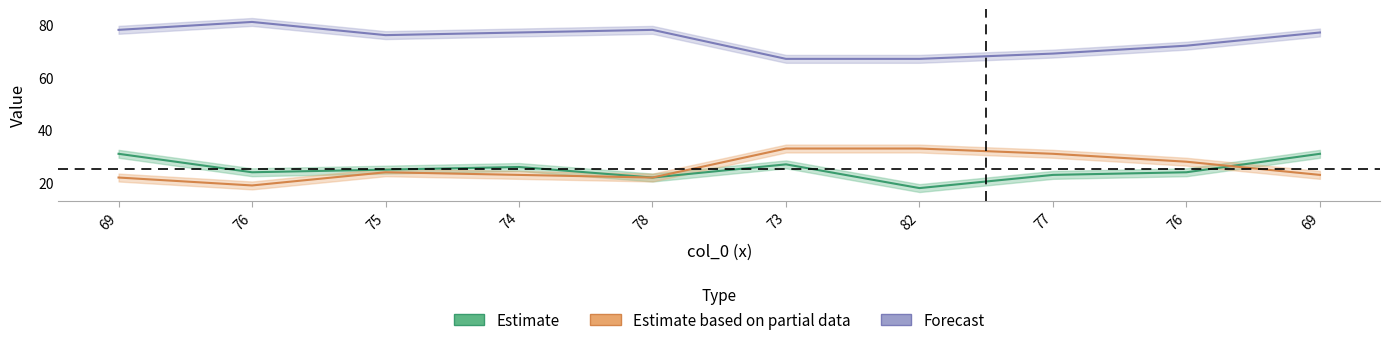

How many values in the col_2 series exceed 24?

4